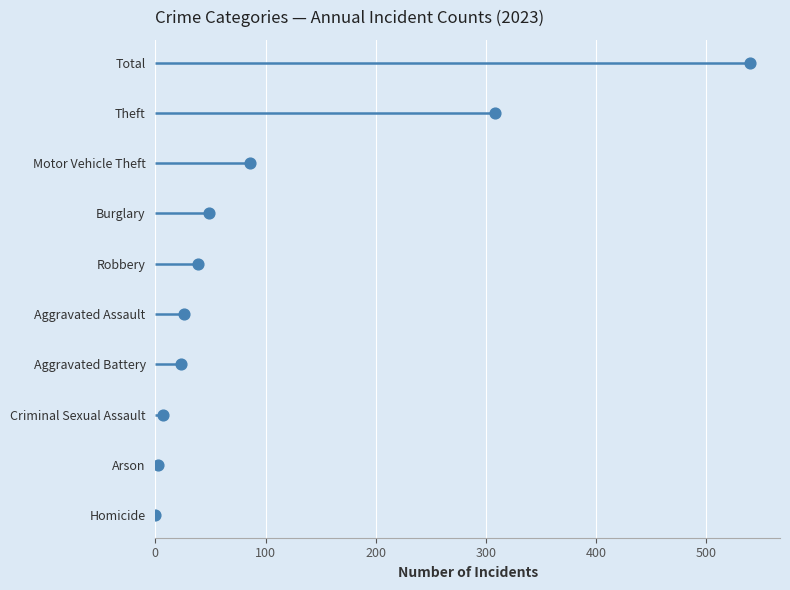

What is the change in value from 100 to 400?

+3